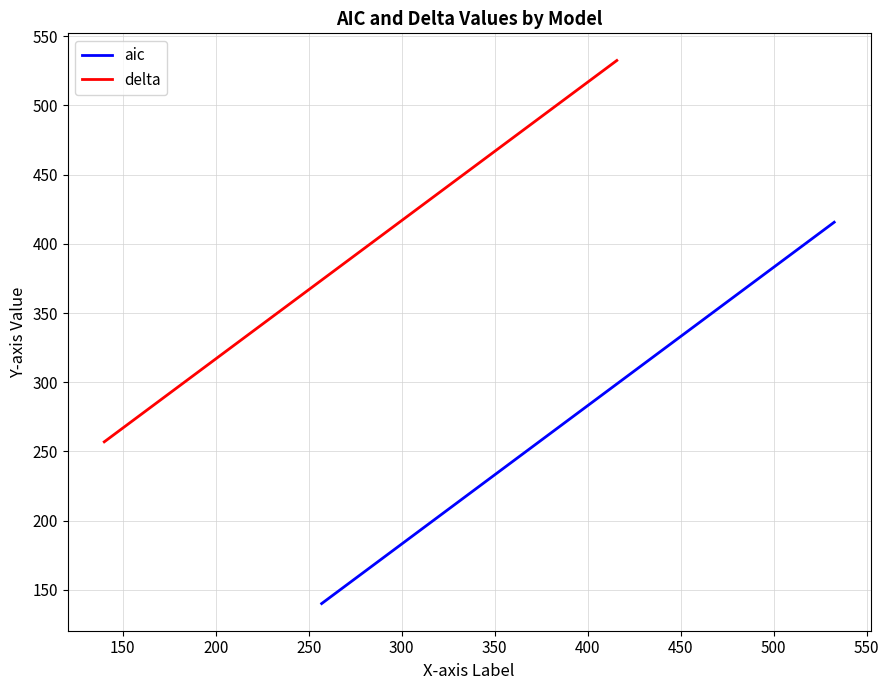

The aic series shows 308.1 at 400. True or false?

False